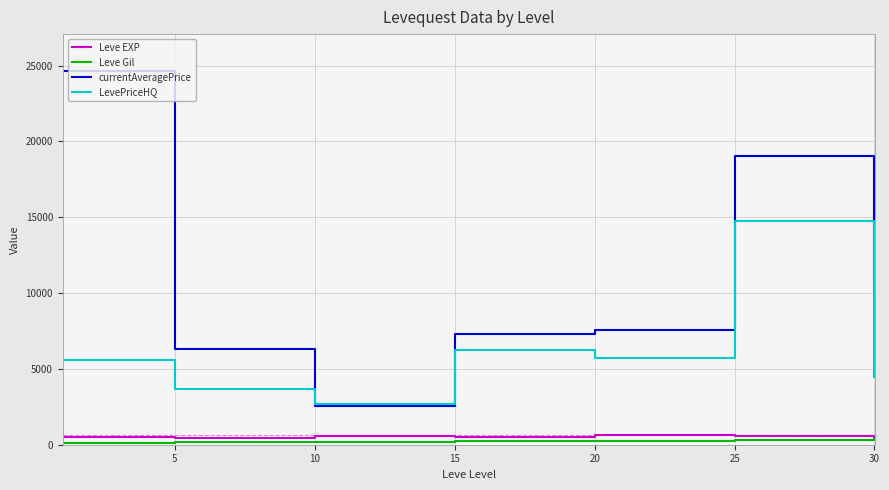

Which series has the largest total across all categories?

currentAveragePrice